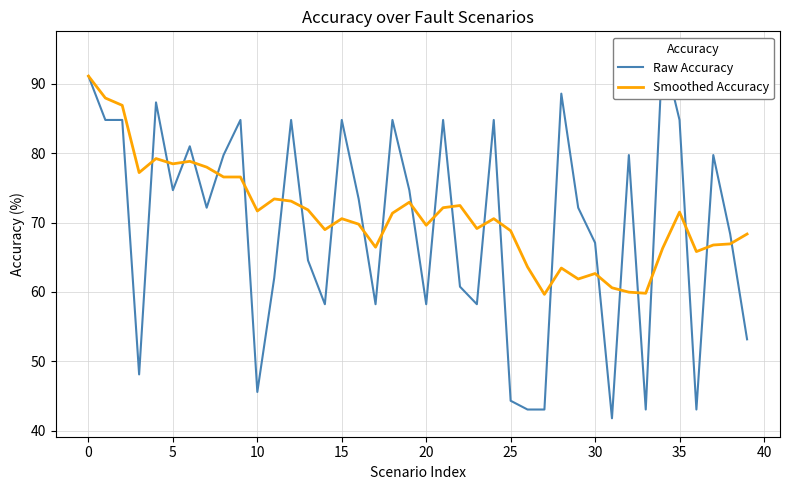

What is the greatest value displayed?

94.9